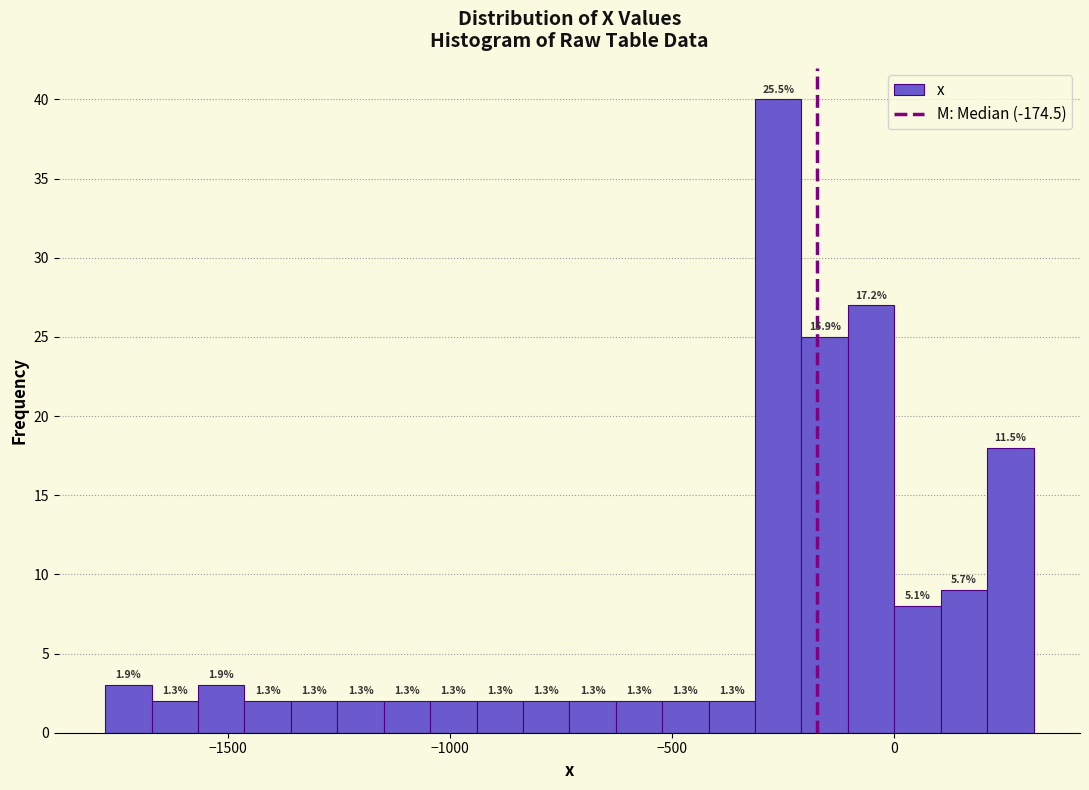

Read against the x-axis, roughly where is the centre of the tallest bar?

-250